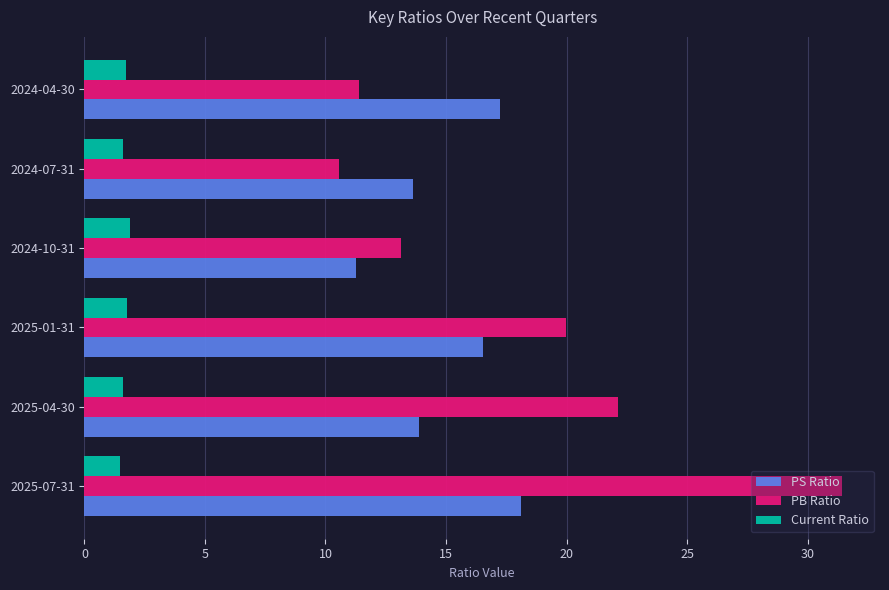

Is it true that PS Ratio equals 30.3 at 2025-07-31?

False